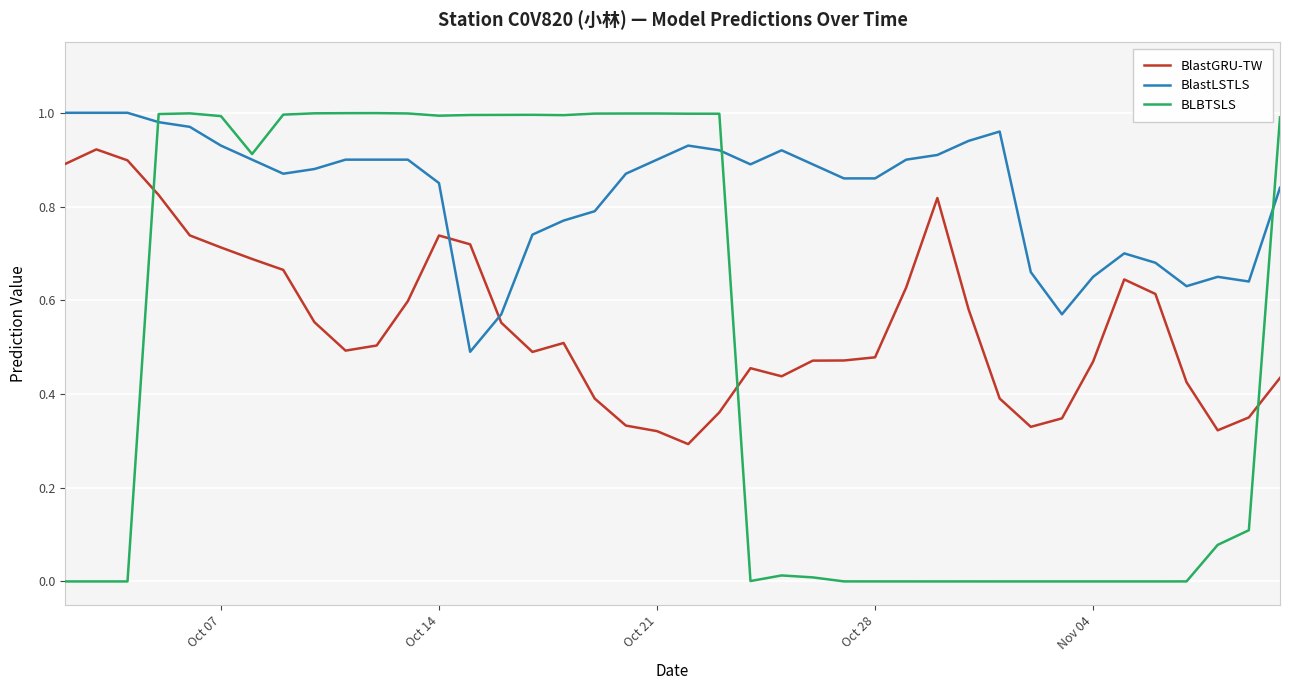

Which series has the largest total across all categories?

BlastLSTLS